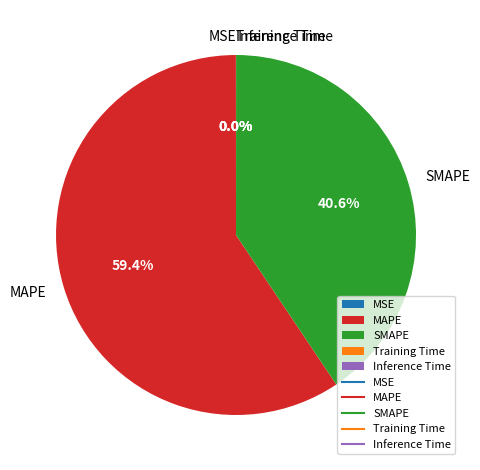

The SMAPE slice represents 32% of the pie. True or false?

False